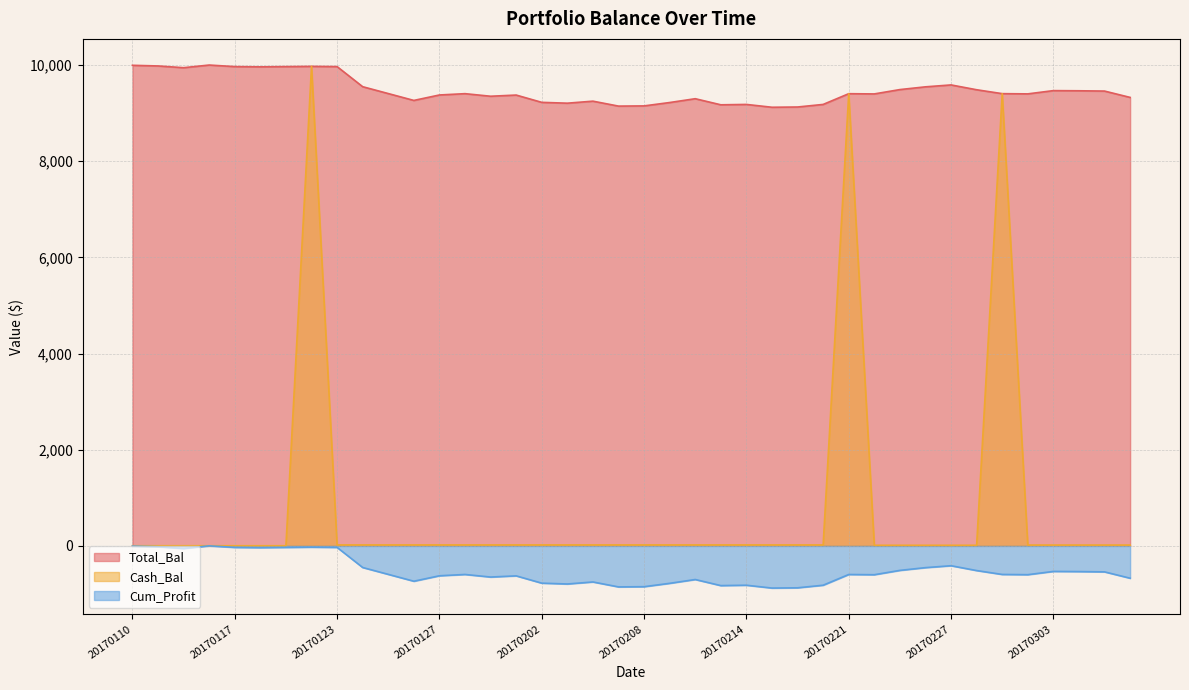

Reading left to right, transcribe all the data shown in this chart.

Total_Bal: 9995.0	9981.6	9945.1	10000.5	9967.9	9962.8	9967.9	9973.0	9968.0	9549.9	9407.4	9264.6	9377.8	9405.2	9351.7	9376.2	9224.5	9207.2	9249.2	9146.5	9150.8	9220.9	9300.3	9173.6	9181.3	9122.5	9127.8	9181.3	9404.6	9399.9	9490.1	9547.3	9586.9	9486.5	9405.5	9400.8	9468.5	9465.4	9459.1	9327.2
Cash_Bal: 2.8	2.8	2.8	2.8	2.8	2.8	2.8	9973.0	19.8	19.8	19.8	19.8	19.8	19.8	19.8	19.8	19.8	19.8	19.8	19.8	19.8	19.8	19.8	19.8	19.8	19.8	19.8	19.8	9404.6	12.3	12.3	12.3	12.3	12.3	9405.5	17.0	17.0	17.0	17.0	17.0
Cum_Profit: -5.0	-18.4	-54.9	0.5	-32.1	-37.2	-32.1	-27.0	-32.0	-450.1	-592.6	-735.4	-622.2	-594.8	-648.3	-623.8	-775.5	-792.8	-750.8	-853.5	-849.2	-779.1	-699.7	-826.4	-818.7	-877.5	-872.2	-818.7	-595.4	-600.1	-509.9	-452.7	-413.1	-513.5	-594.5	-599.2	-531.5	-534.6	-540.9	-672.8